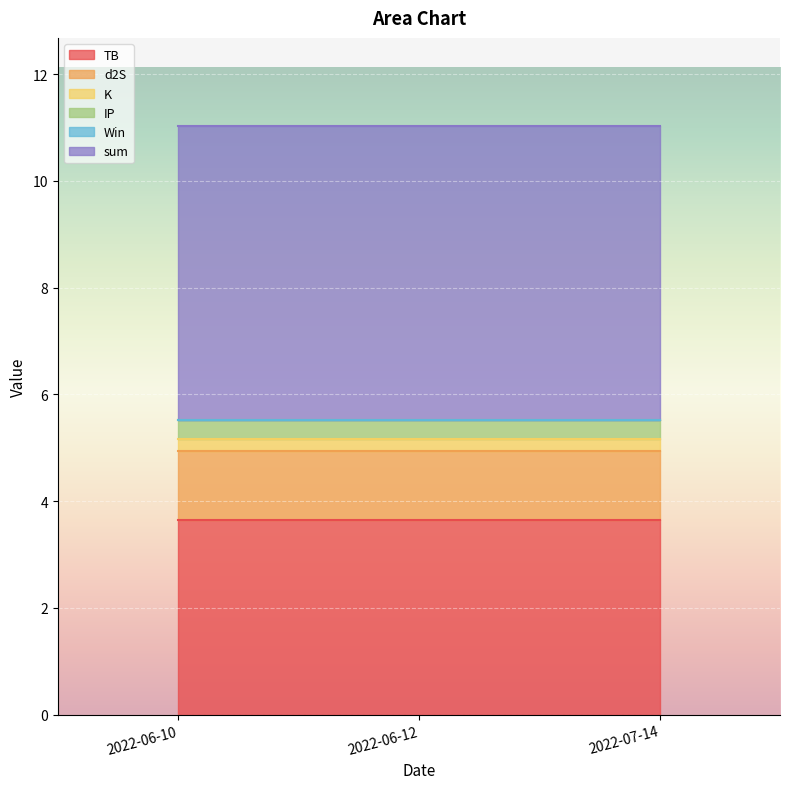

At which label is IP closest to 0?

2022-06-10